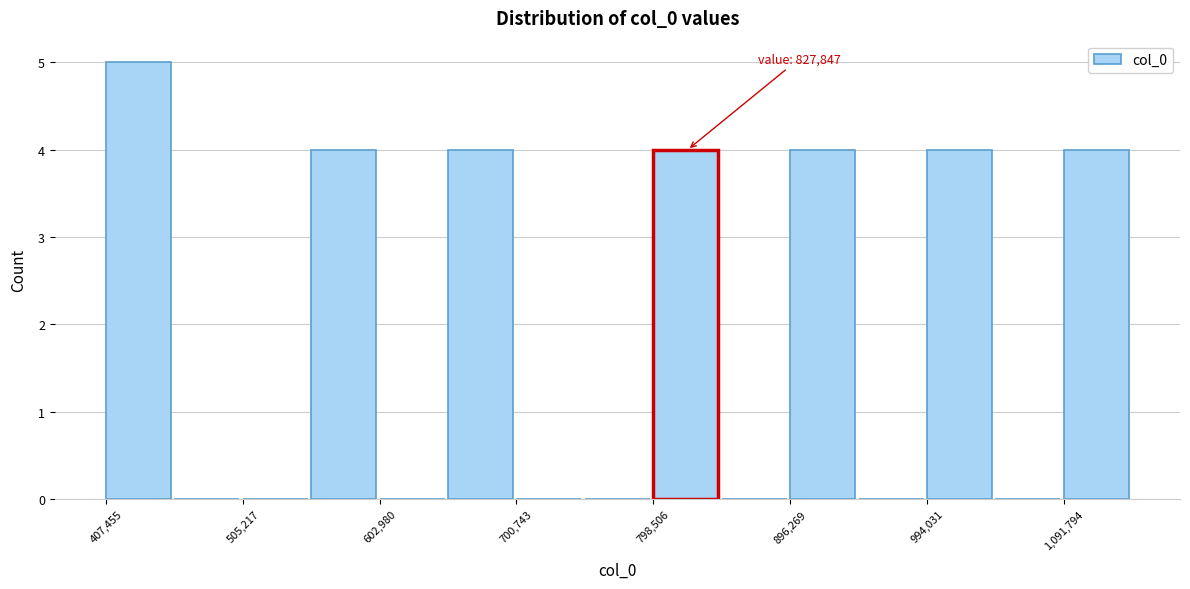

Over which range of the x-axis is the bar tallest?

410000 to 460000